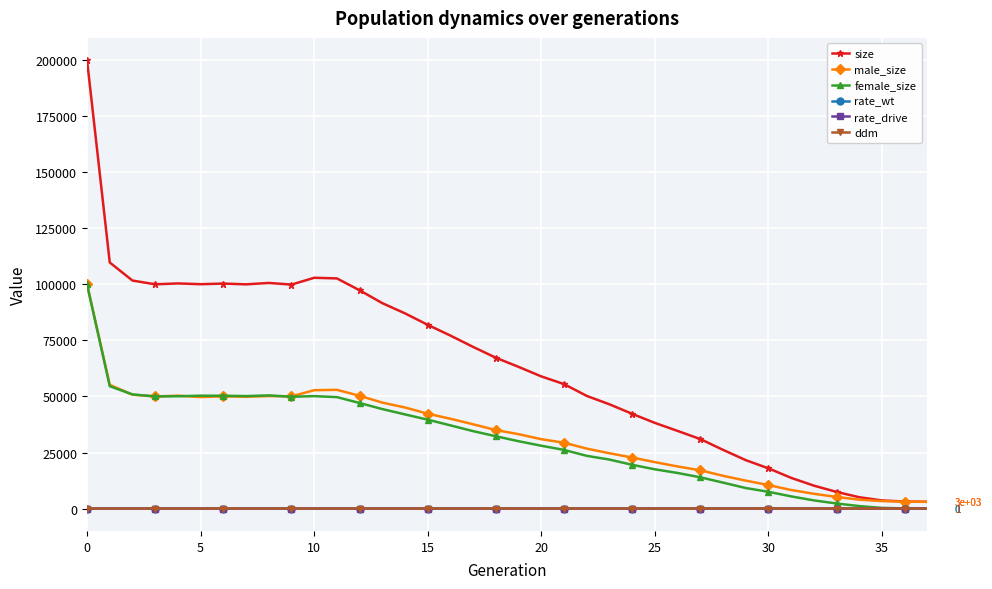

True or false: rate_drive and size intersect in this chart.

False